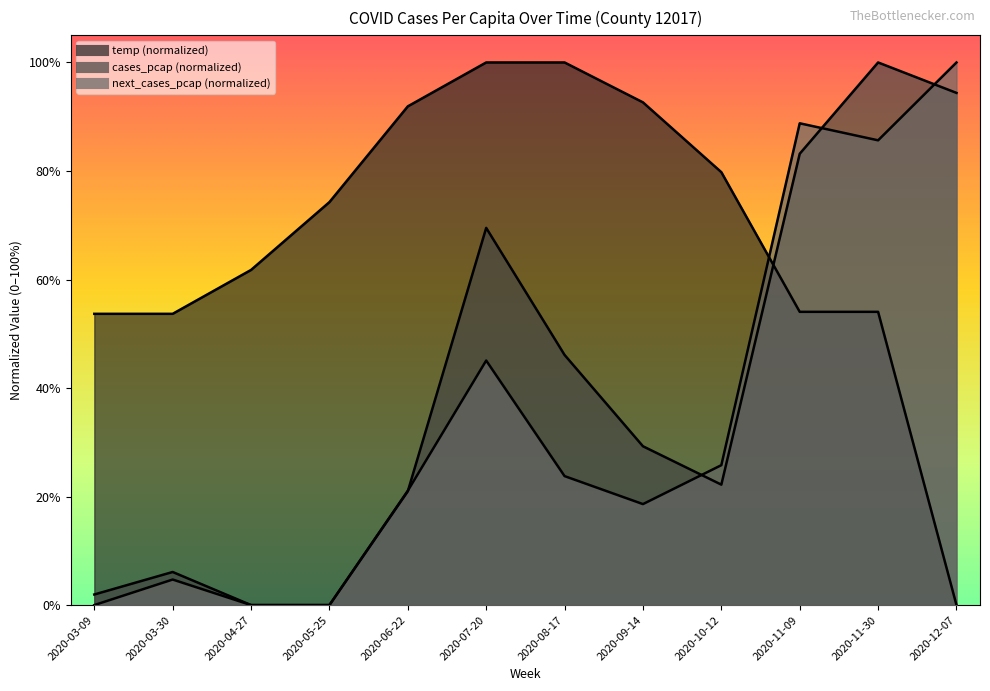

Reading right to left, transcribe all the data shown in this chart.

temp: 0.0	0.5	0.5	0.8	0.9	1.0	1.0	0.9	0.7	0.6	0.5	0.5
cases_pcap_x1e4: 0.9	1.0	0.8	0.2	0.3	0.5	0.7	0.2	0.0	0.0	0.1	0.0
next_cases_pcap_x1e4: 1.0	0.9	0.9	0.3	0.2	0.2	0.5	0.2	0.0	0.0	0.0	0.0